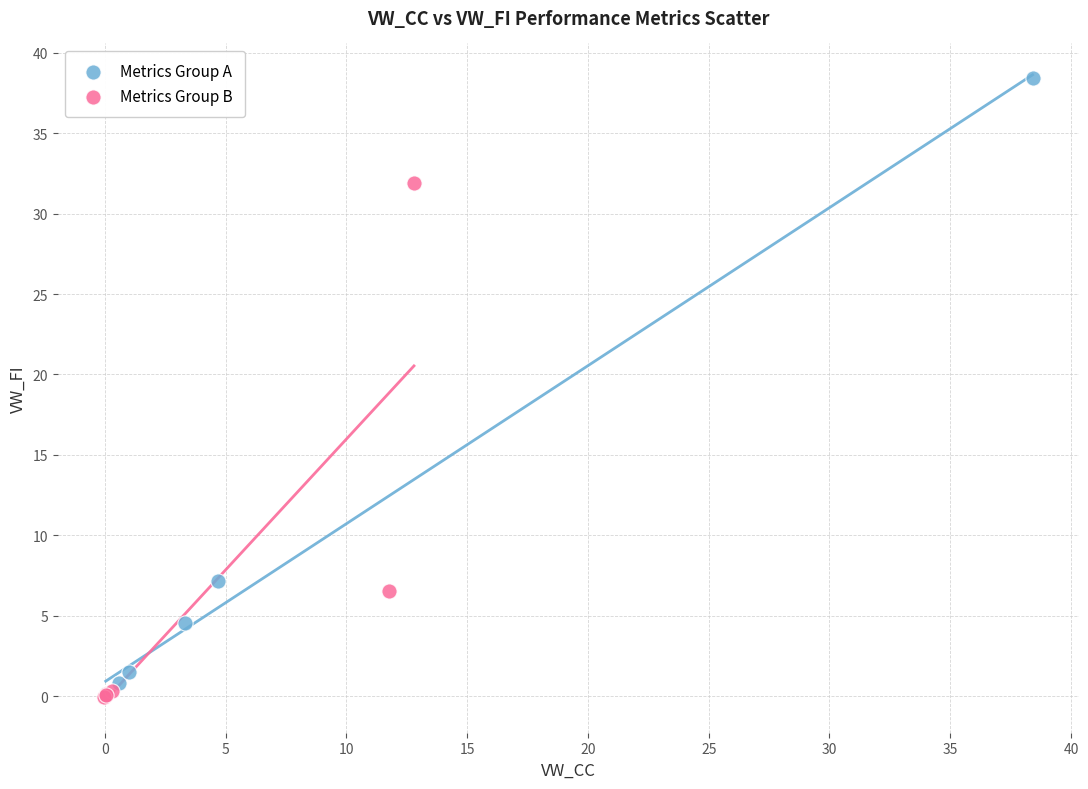

Which series contains the highest Y value?

Metrics Group A